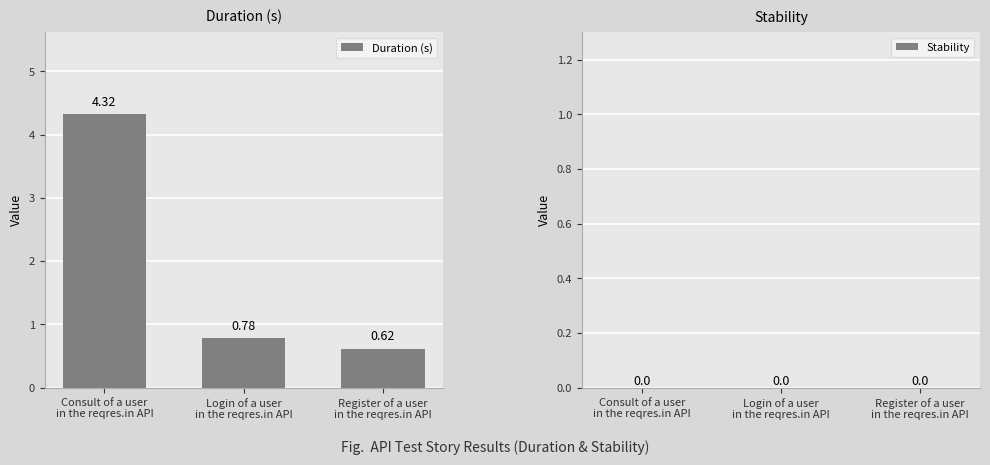

What is the difference between the maximum and second lowest values?

3.5